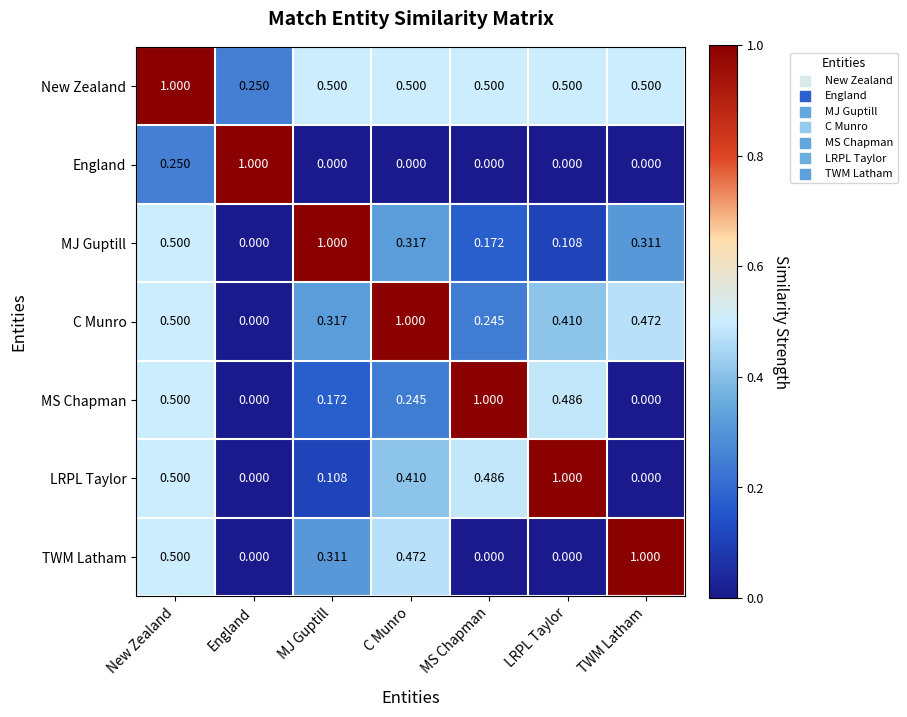

How many series are shown in this chart?

7